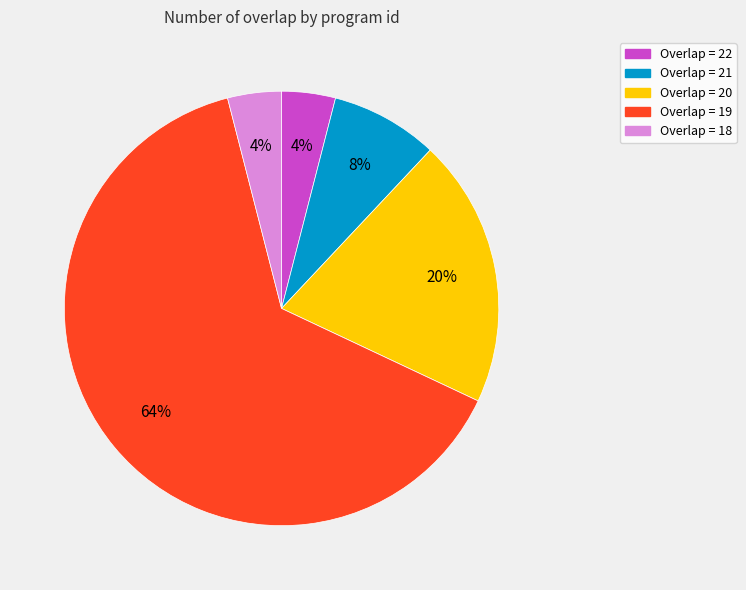

What is the majority slice?

Overlap = 19